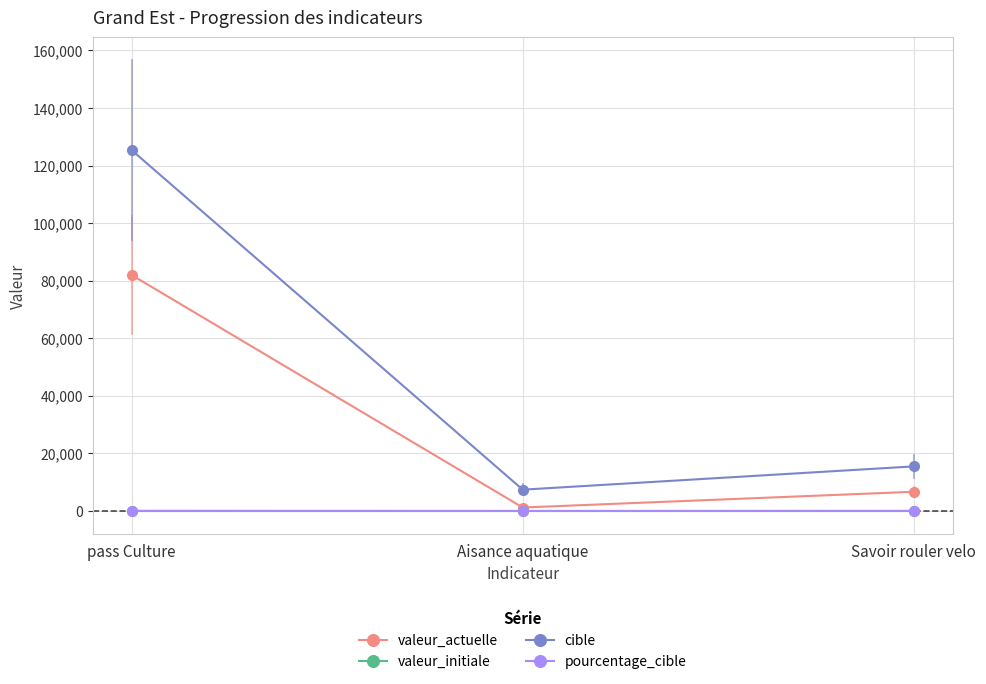

True or false: valeur_actuelle has a value of 6684 at Savoir rouler velo.

True